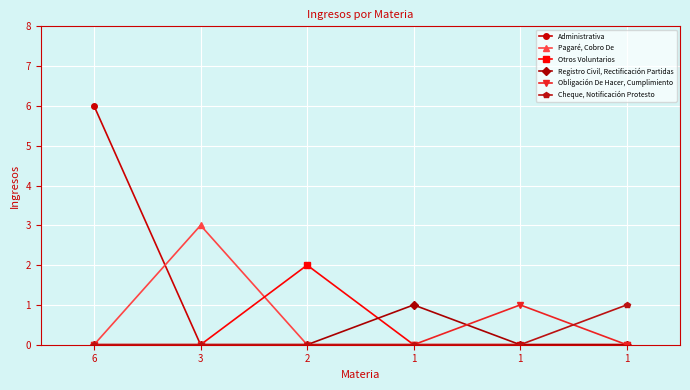

Reading right to left, extract all data points from this chart.

Administrativa: 0	0	0	0	0	6
Pagaré, Cobro De: 0	0	0	0	3	0
Otros Voluntarios: 0	0	0	2	0	0
Registro Civil, Rectificación Partidas: 0	0	1	0	0	0
Obligación De Hacer, Cumplimiento: 0	1	0	0	0	0
Cheque, Notificación Protesto: 1	0	0	0	0	0